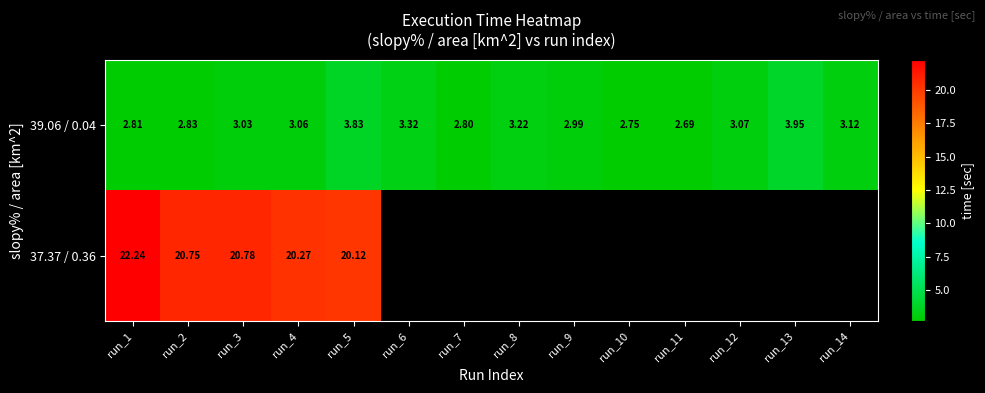

List the series in order of their peak value, lowest first.

39.06 / 0.04, 37.37 / 0.36